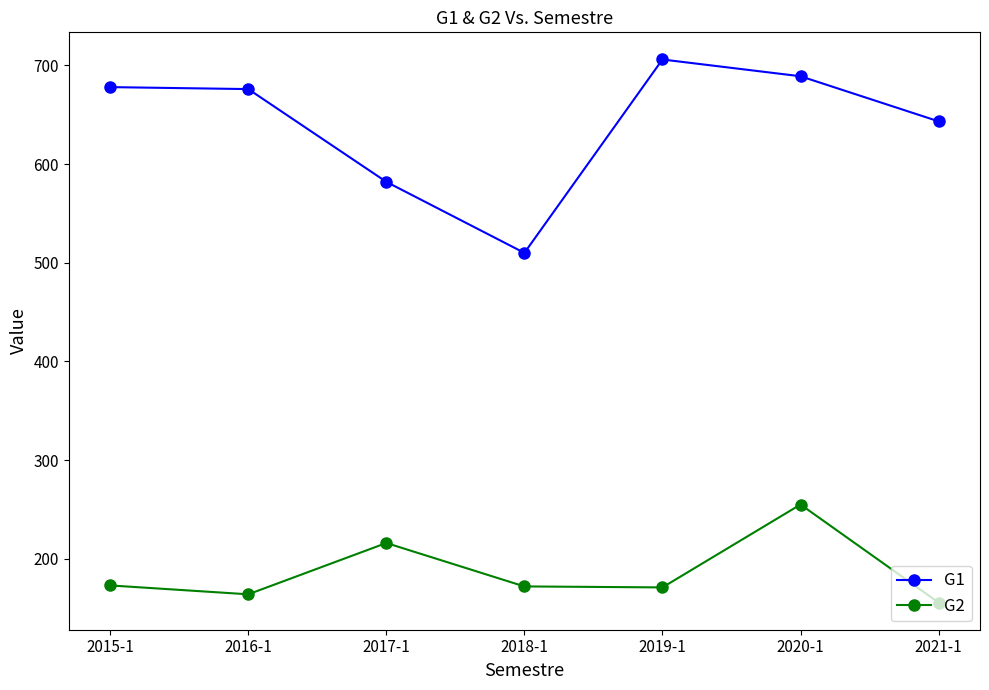

True or false: G1 and G2 intersect in this chart.

False